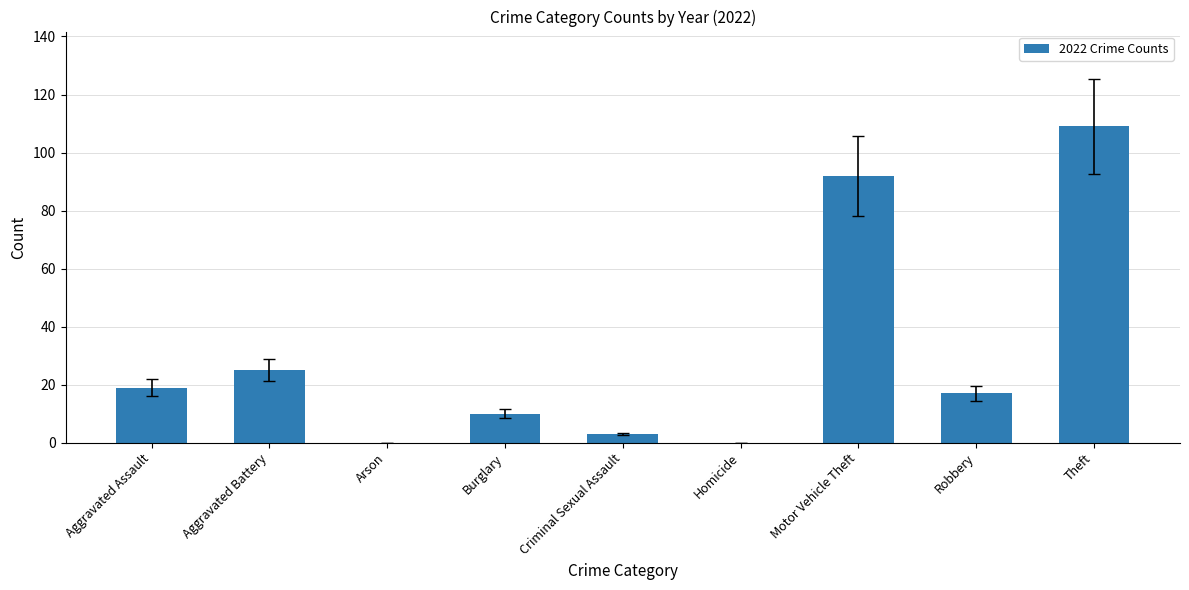

Where is the data nearest to the value 54?

Aggravated Battery